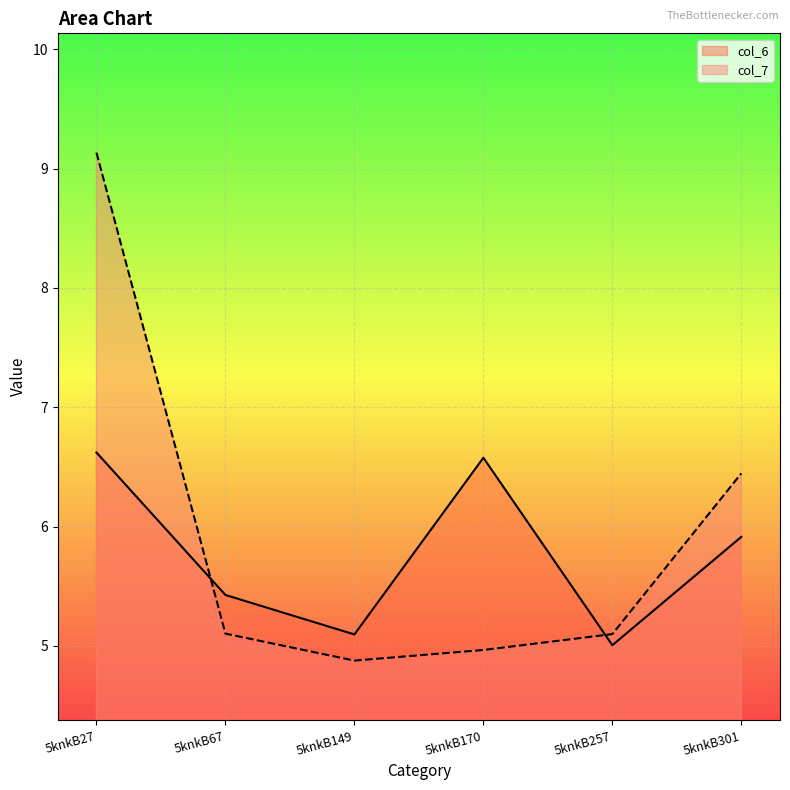

Is it true that col_7 equals 5.0 at 5knkB170?

True